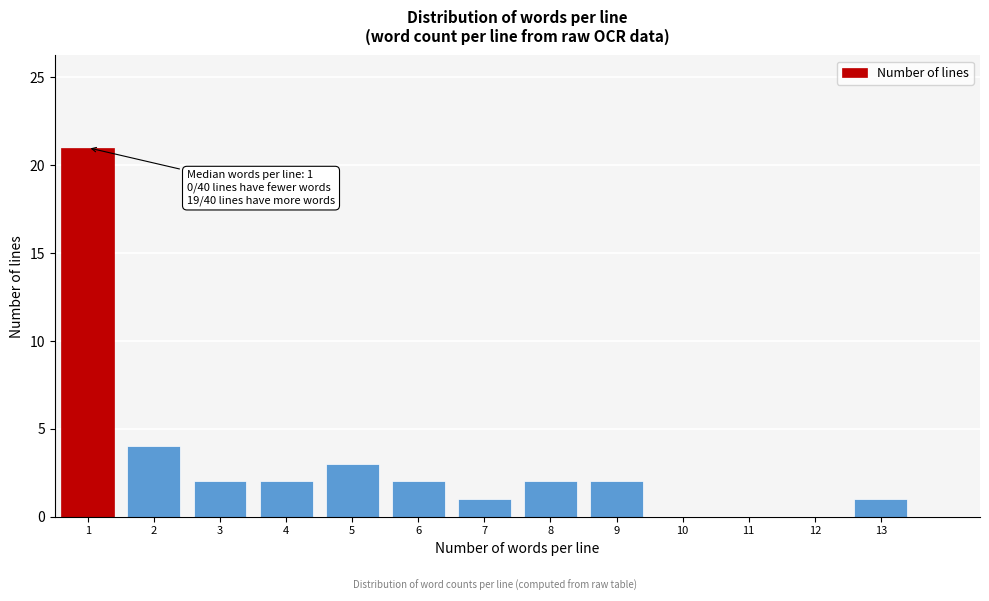

Reading left to right, list all the values displayed in this chart.

1=21	2=4	3=2	4=2	5=3	6=2	7=1	8=2	9=2	10=0	11=0	12=0	13=1